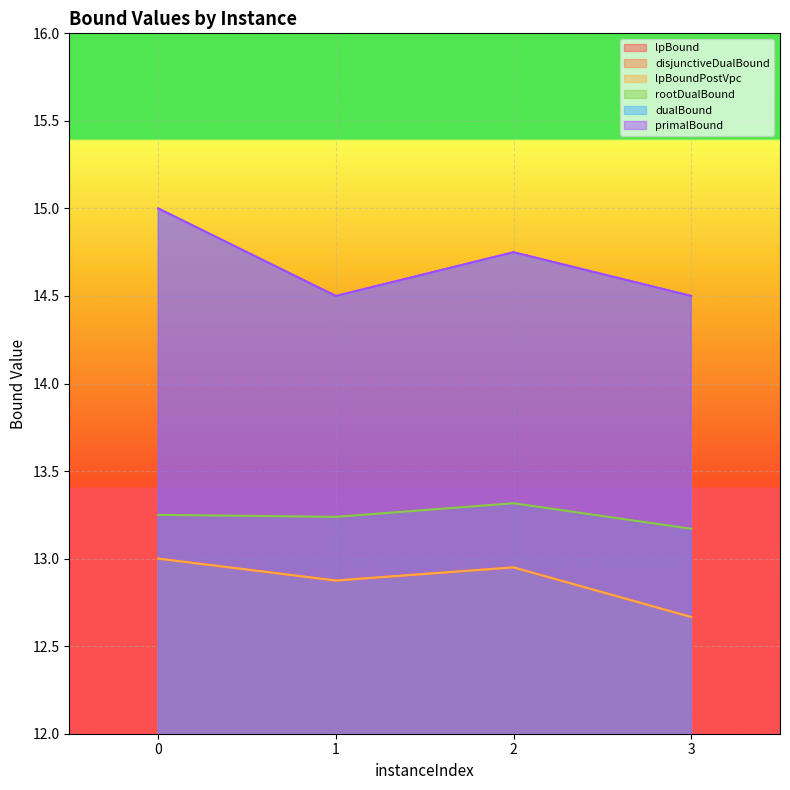

What is the sum of all rootDualBound values?

53.0